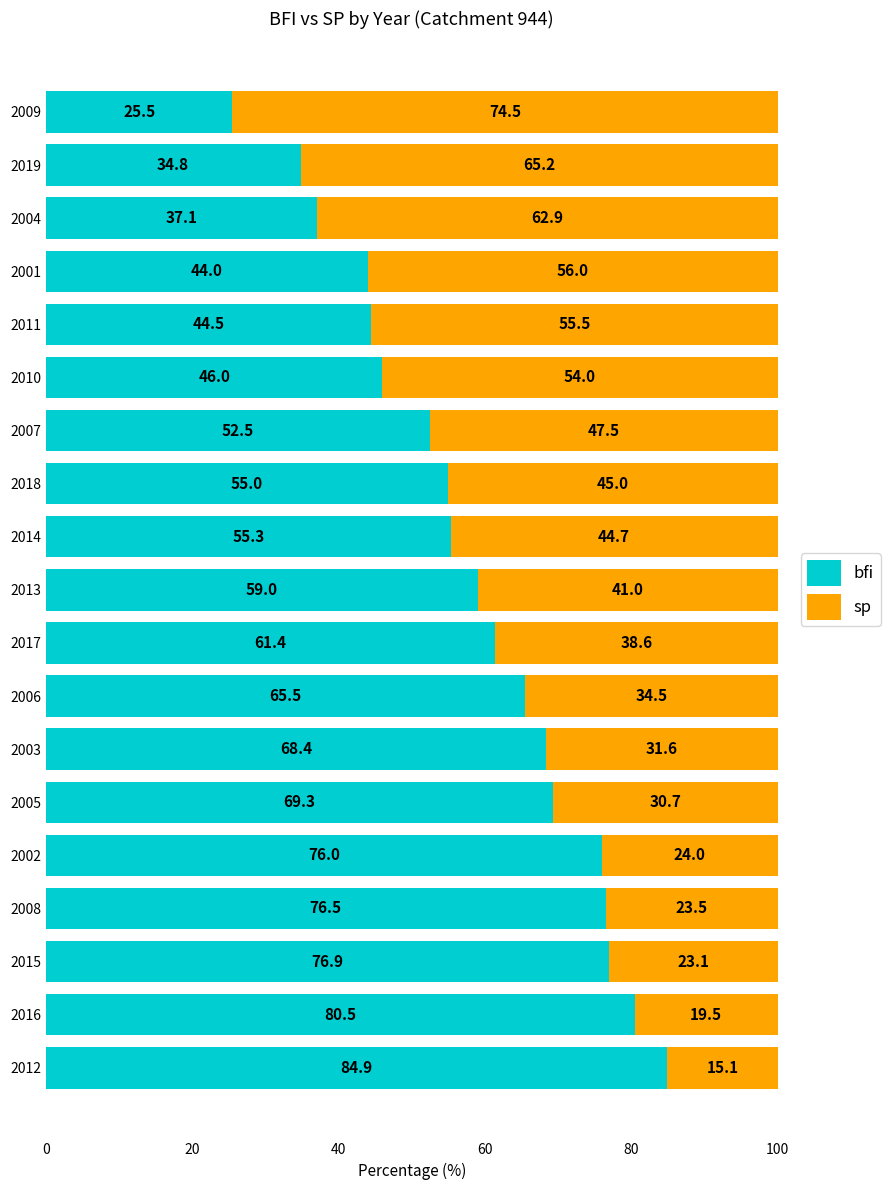

At which label is bfi closest to 55?

2018